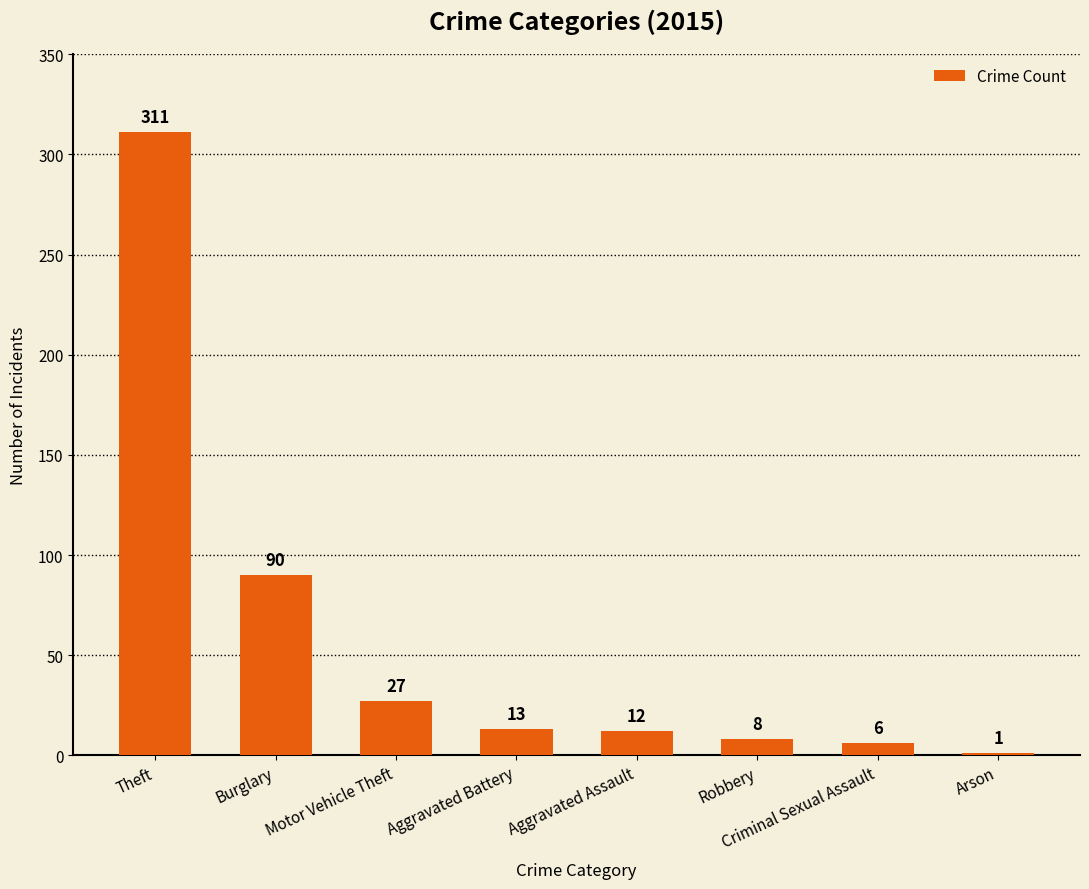

At which category does the chart reach its peak across all series?

Theft